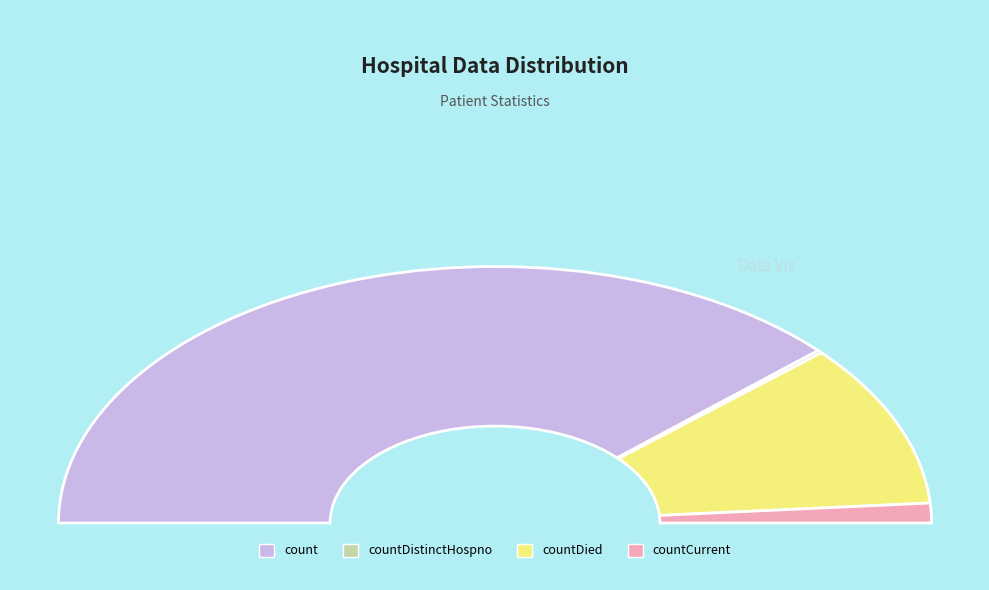

How many segments does this pie chart have?

4